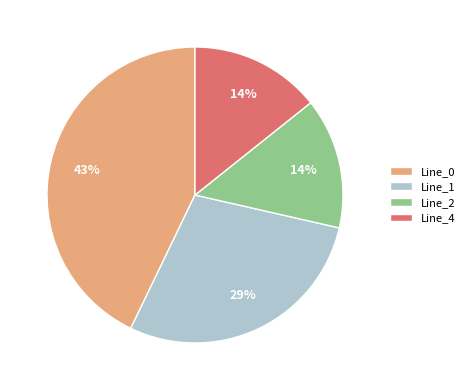

Approximately how many times larger is the value at Line_1 compared to Line_0?

0.7